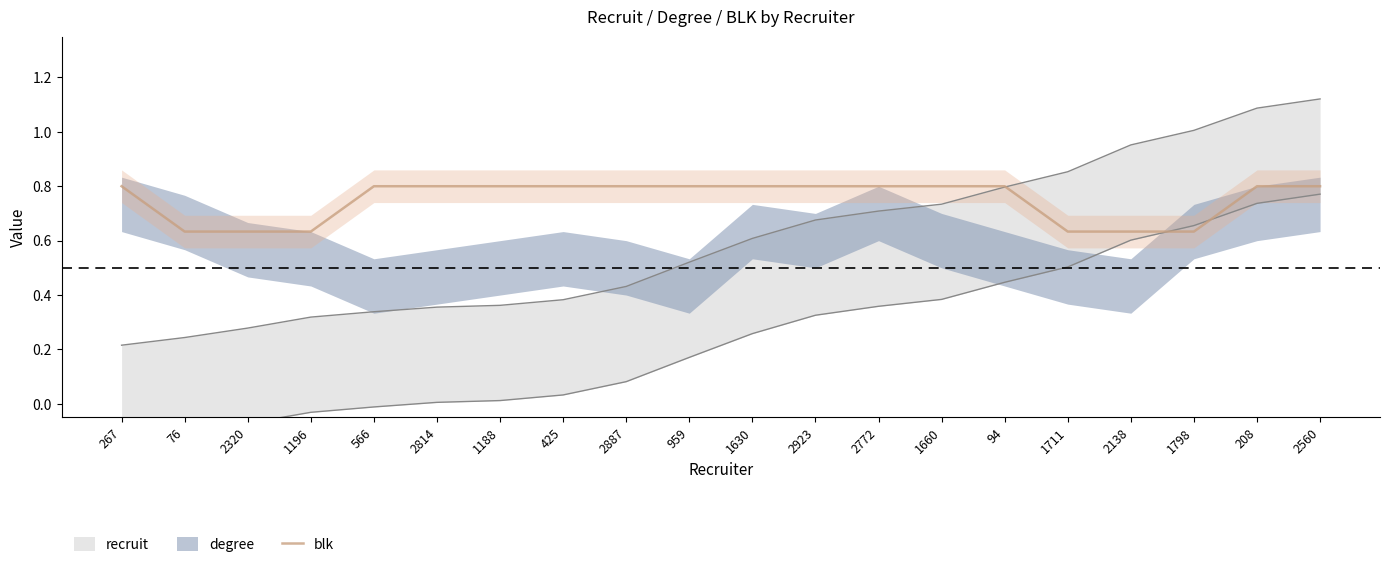

Rank the categories by value from lowest to highest.

76, 2320, 1196, 1711, 2138, 1798, 267, 566, 2814, 1188, 425, 2887, 959, 1630, 2923, 2772, 1660, 94, 208, 2560